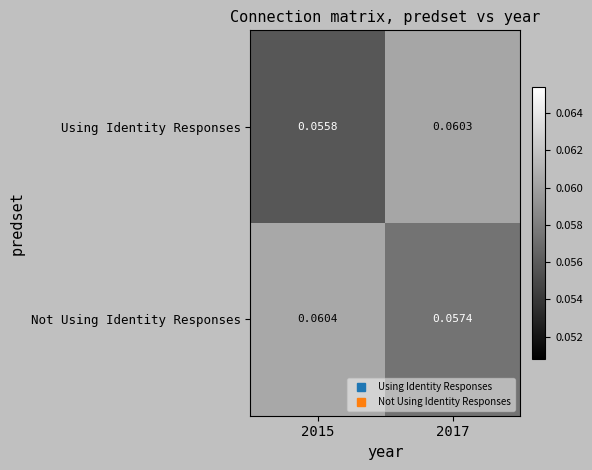

Which series changed the most between 2015 and 2017?

Using Identity Responses